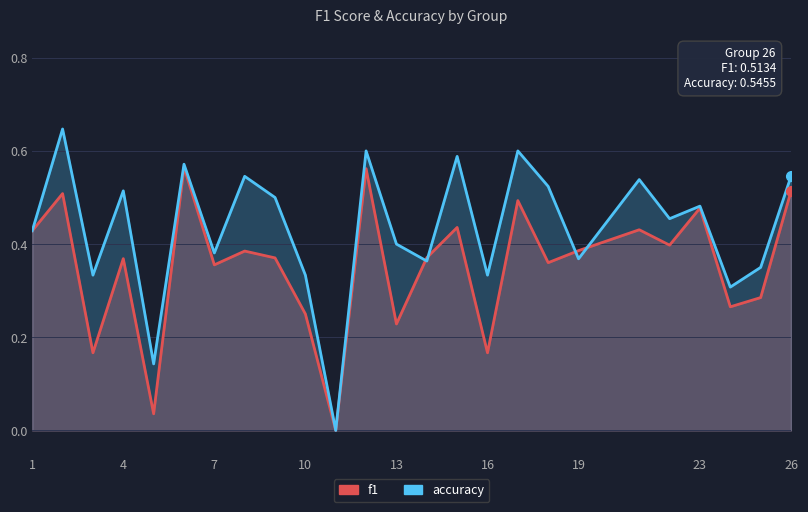

What is the difference between the accuracy values at 23 and 16?

0.1